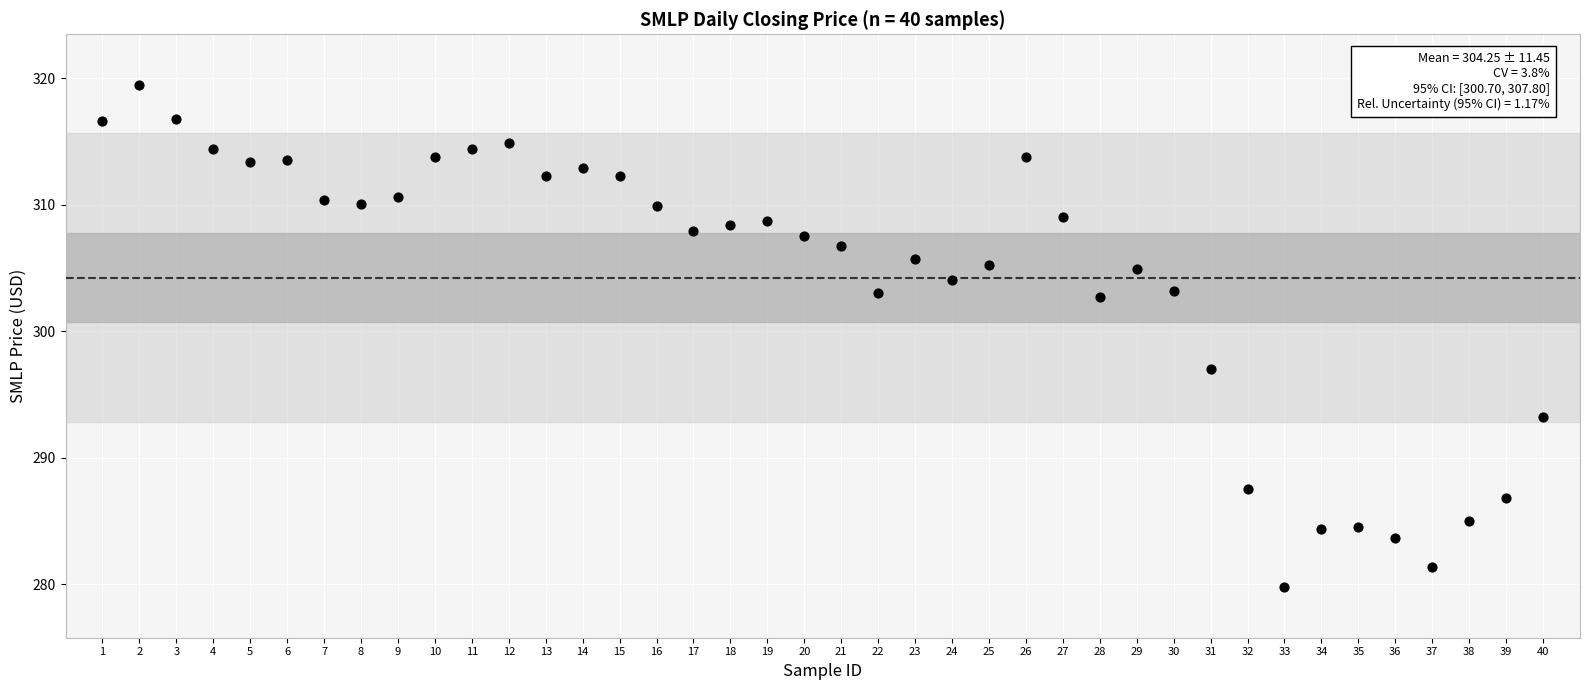

What Y value in the scatter plot is closest to 299?

297.0